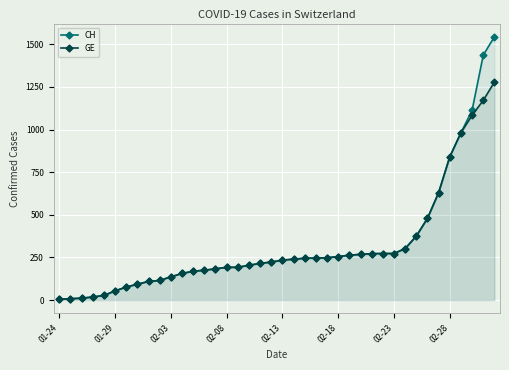

What is the average value of the CH series?

322